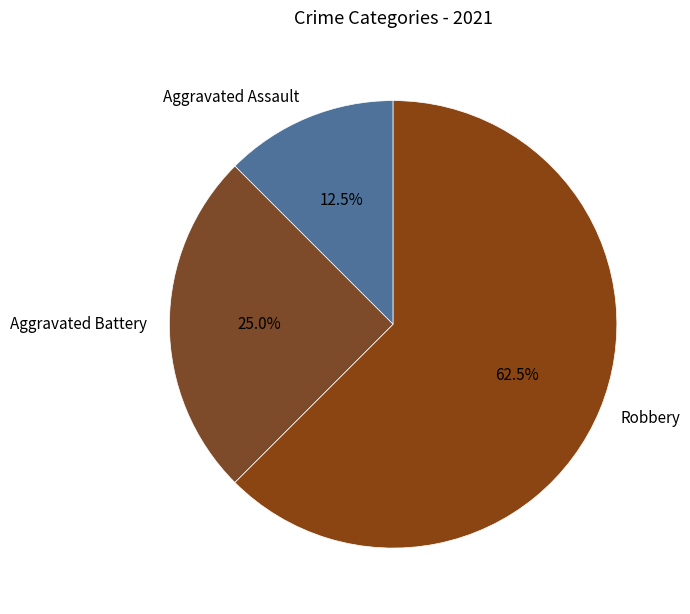

Which slice is the smallest?

Aggravated Assault